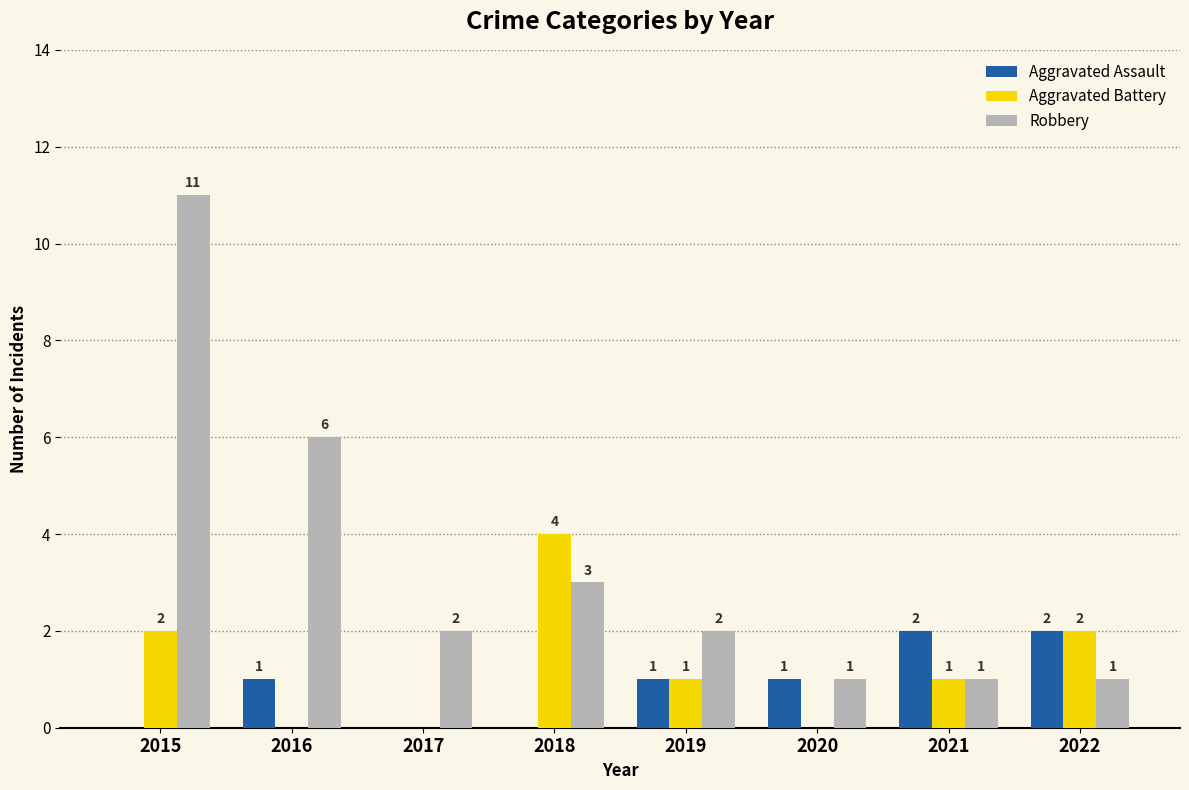

What is the sum of the Robbery values at 2019 and 2018?

5